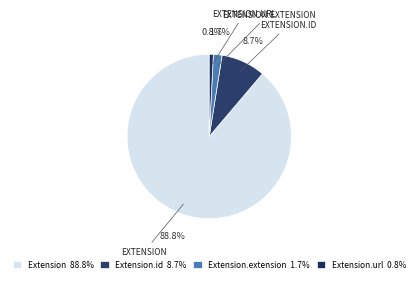

To the nearest percent, what is the difference between the largest and smallest slice percentages?

88%